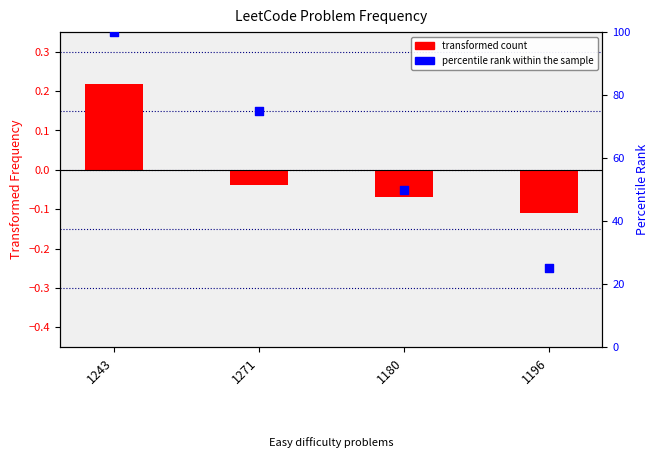

Is the value of percentile rank within the sample at 1271 greater than the value of transformed count at 1180?

Yes